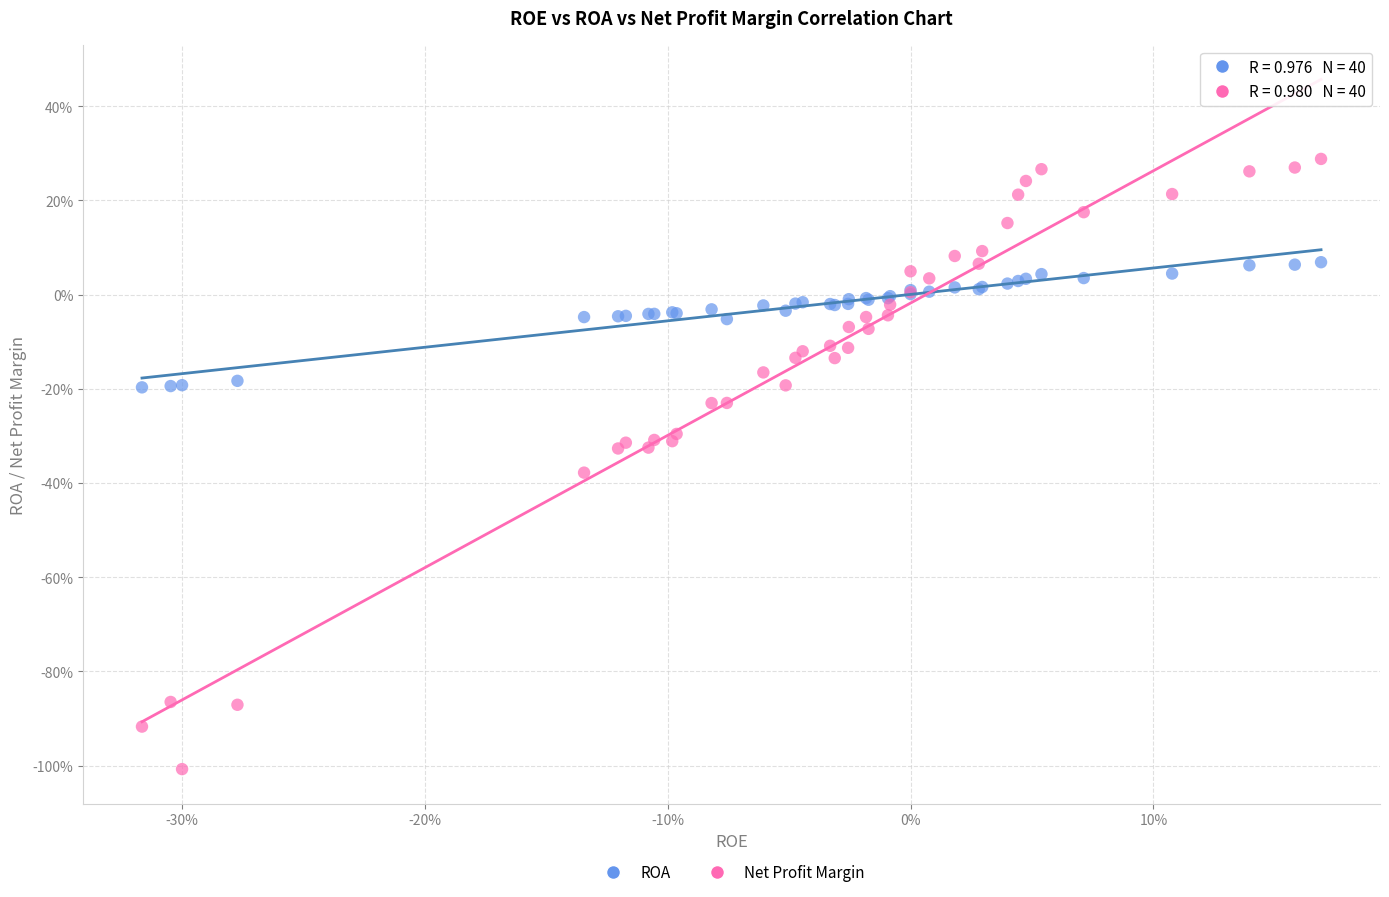

Which series has the largest Y range (max minus min)?

Net Profit Margin